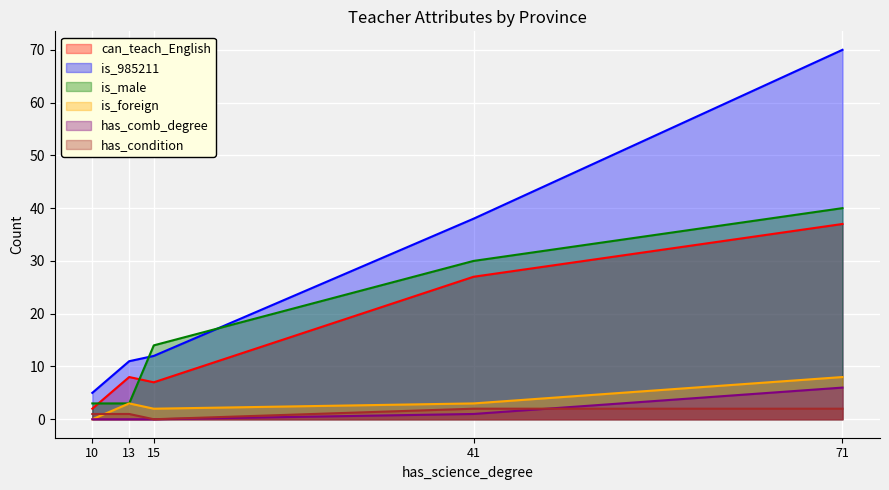

What are all the series names shown in the legend?

can_teach_English, is_985211, is_male, is_foreign, has_comb_degree, has_condition